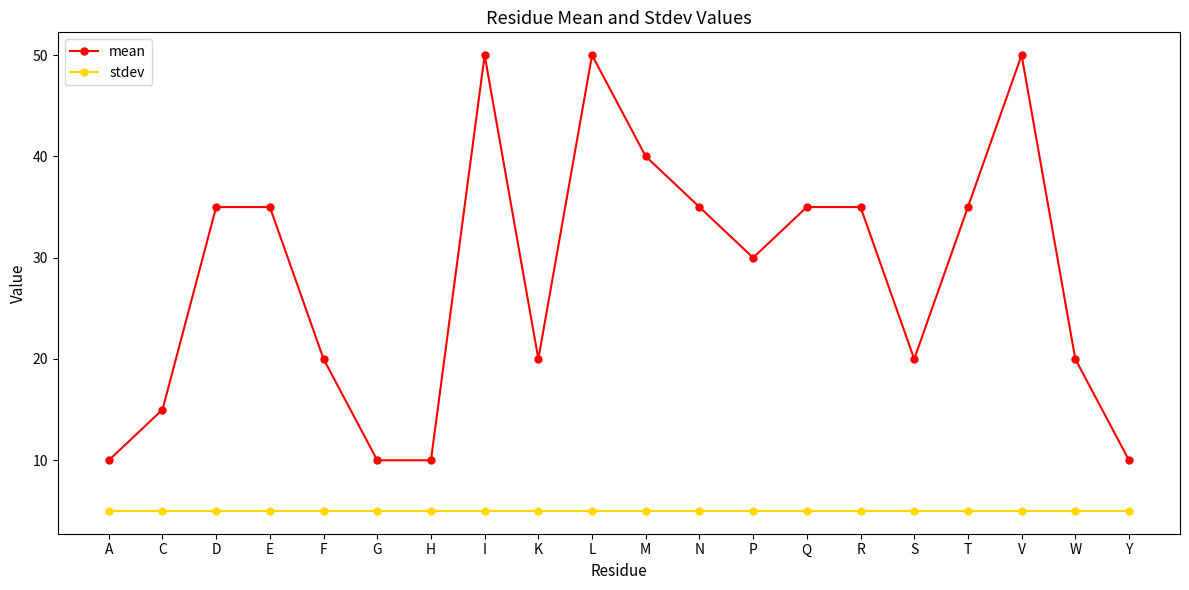

True or false: mean has more than 1 points higher than both neighbors.

True